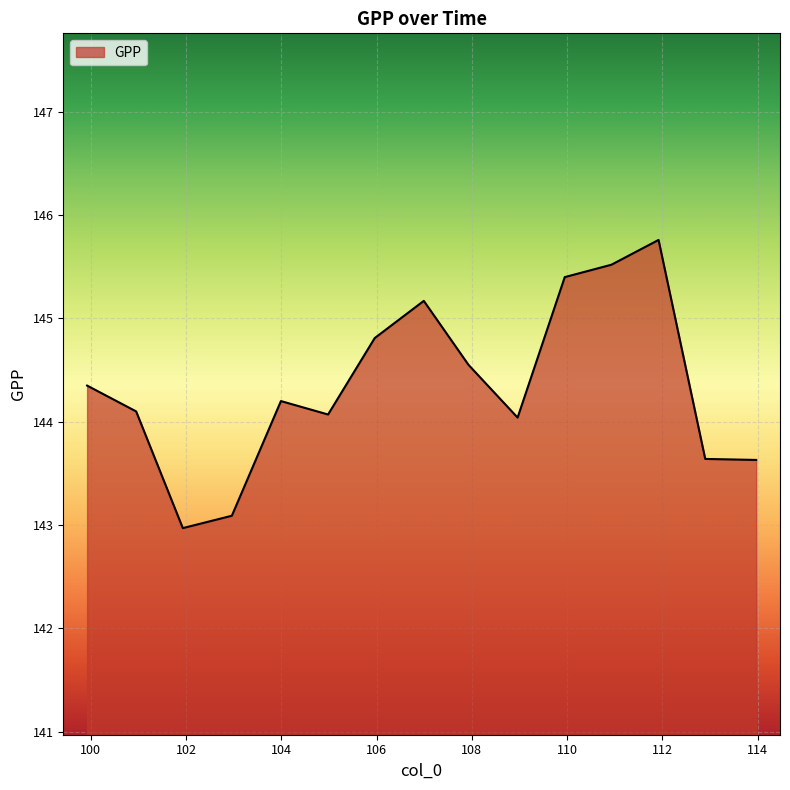

What is the greatest value displayed?

145.8